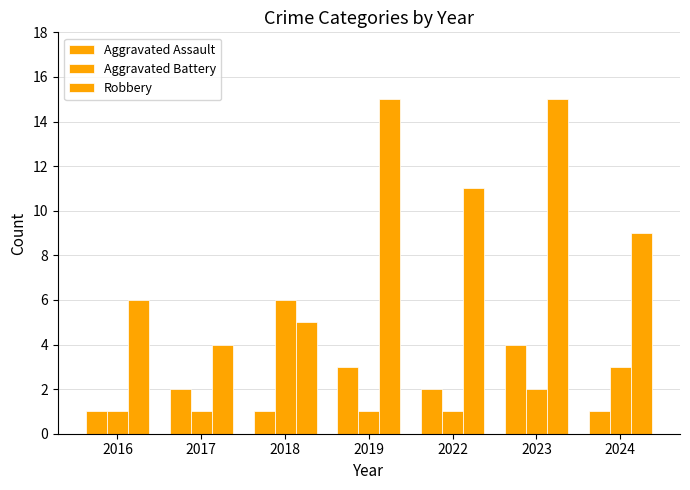

True or false: Robbery has a value of 9 at 2024.

True